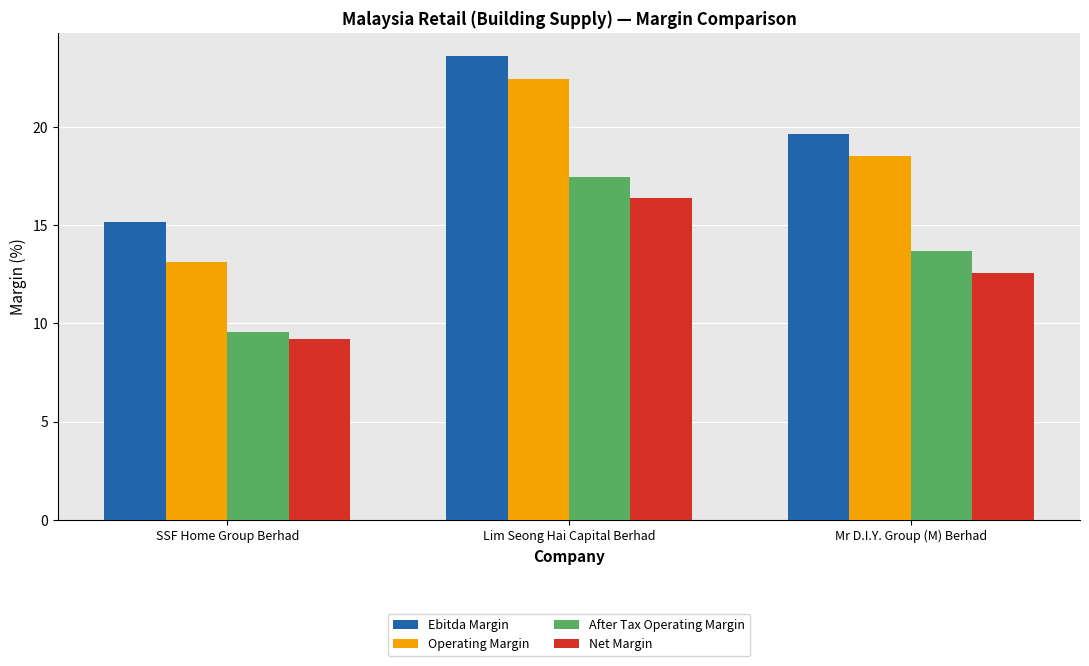

Read the After Tax Operating Margin value at Mr D.I.Y. Group (M) Berhad.

13.7